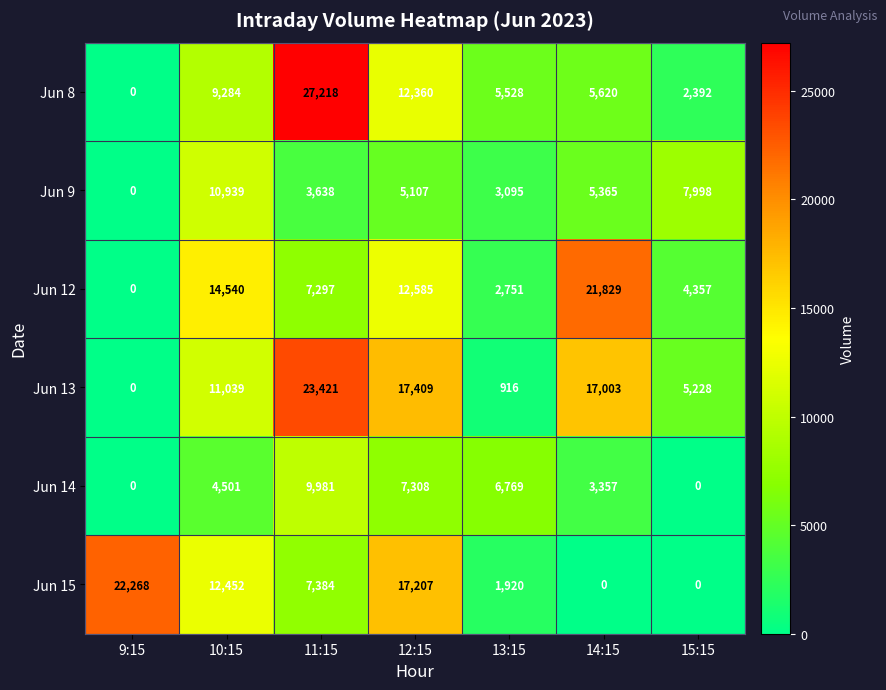

What is the difference between the maximum and minimum values in the Jun 13 series?

23421